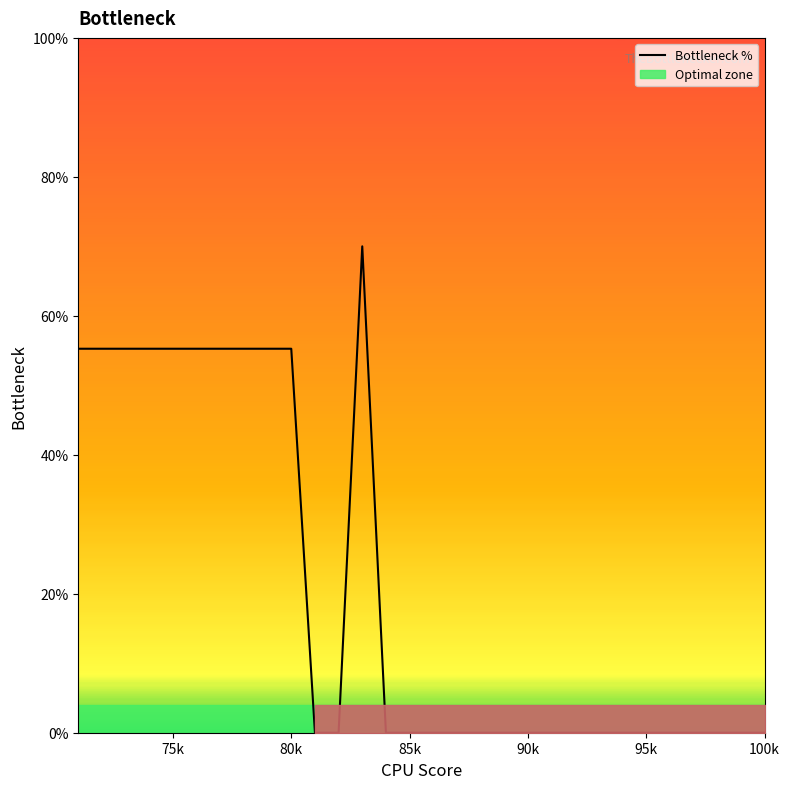

The value of Bottleneck % at 95k is 0.0. True or false?

True